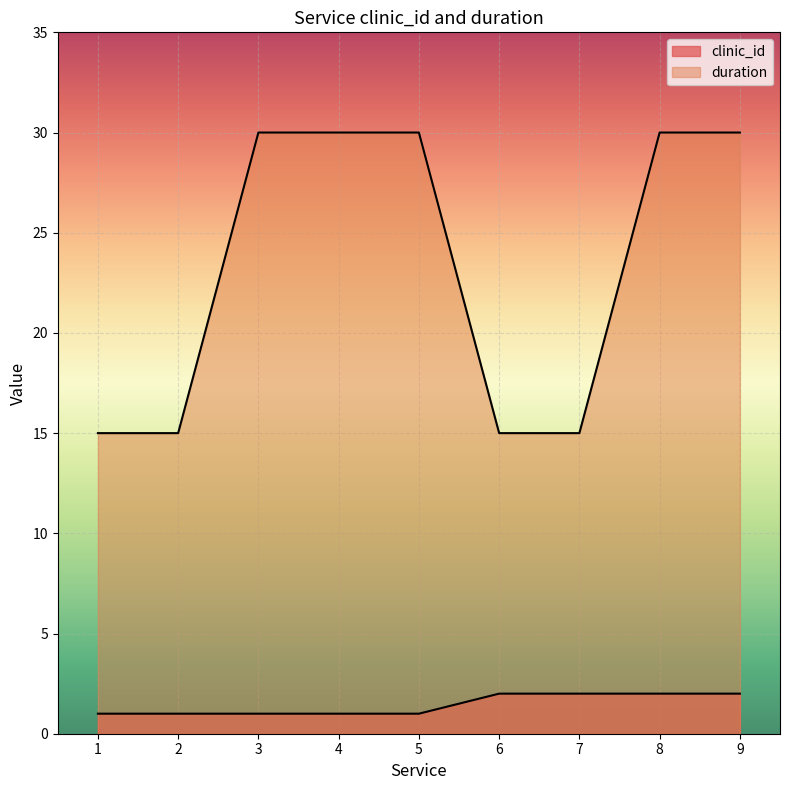

The duration series shows 47 at 8. True or false?

False